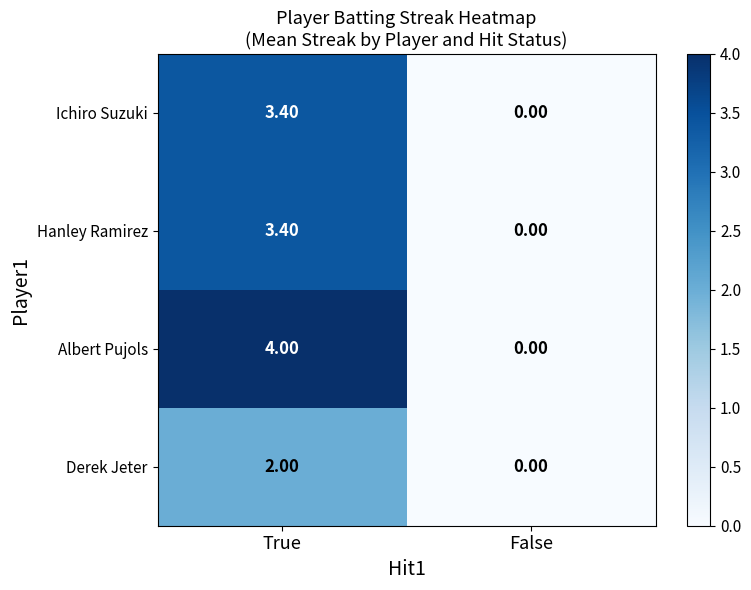

Between True and False, which series saw the biggest shift?

Albert Pujols